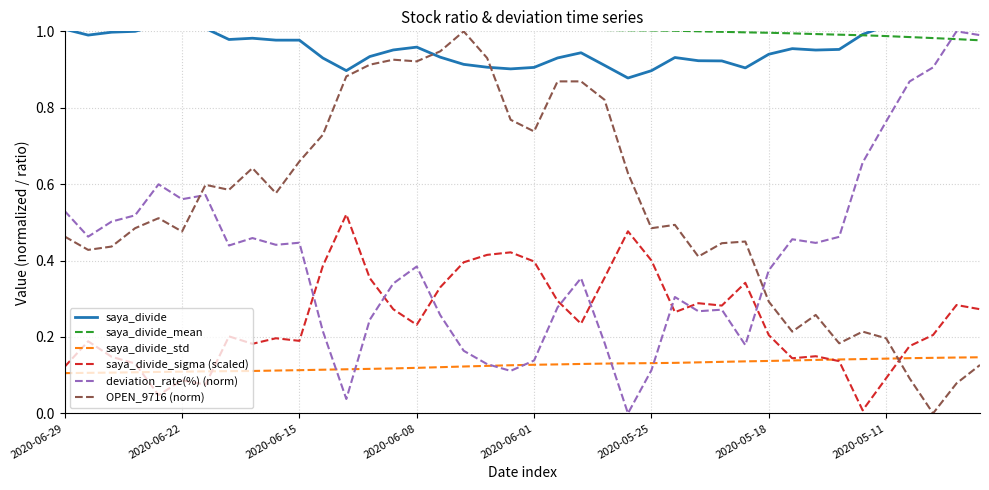

How many intersections are there between OPEN_9716 (norm) and deviation_rate(%) (norm)?

2